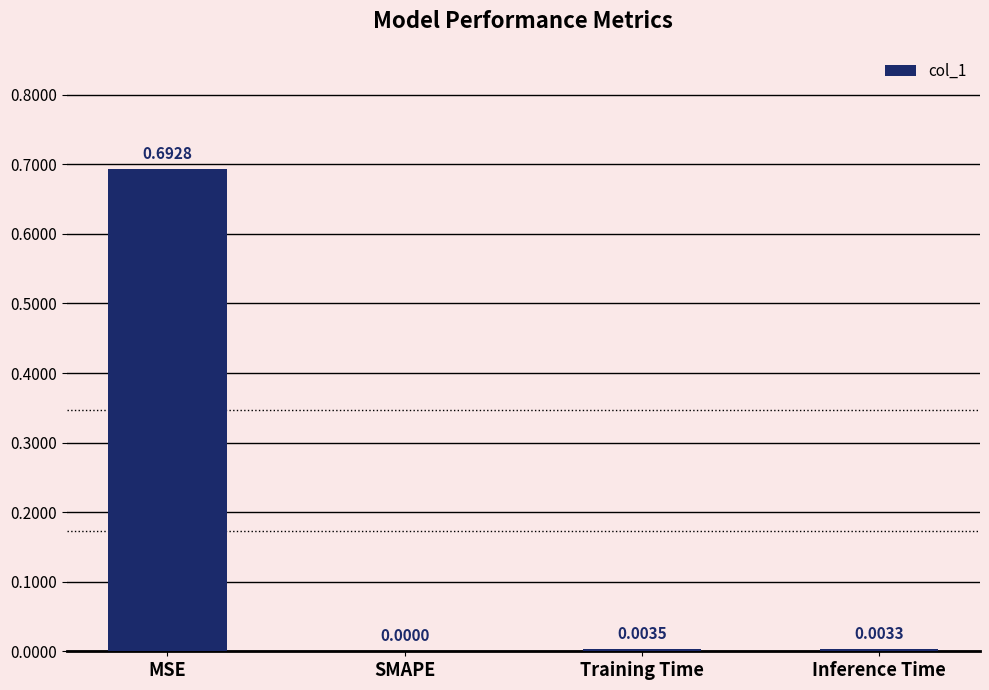

Where is the data nearest to the value 0?

SMAPE